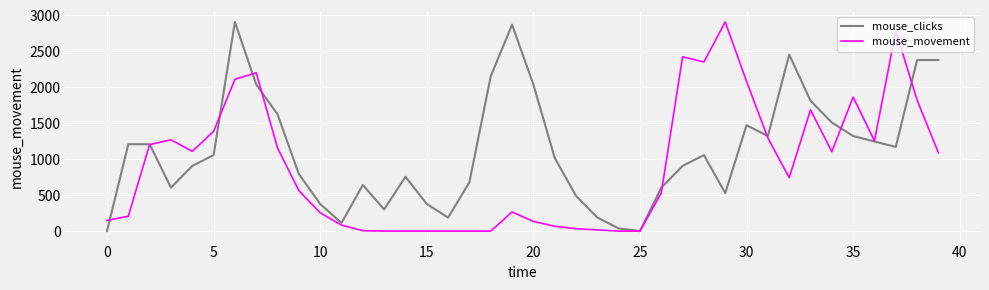

What is the difference between the second highest and minimum values in the mouse_movement series?

2783.7